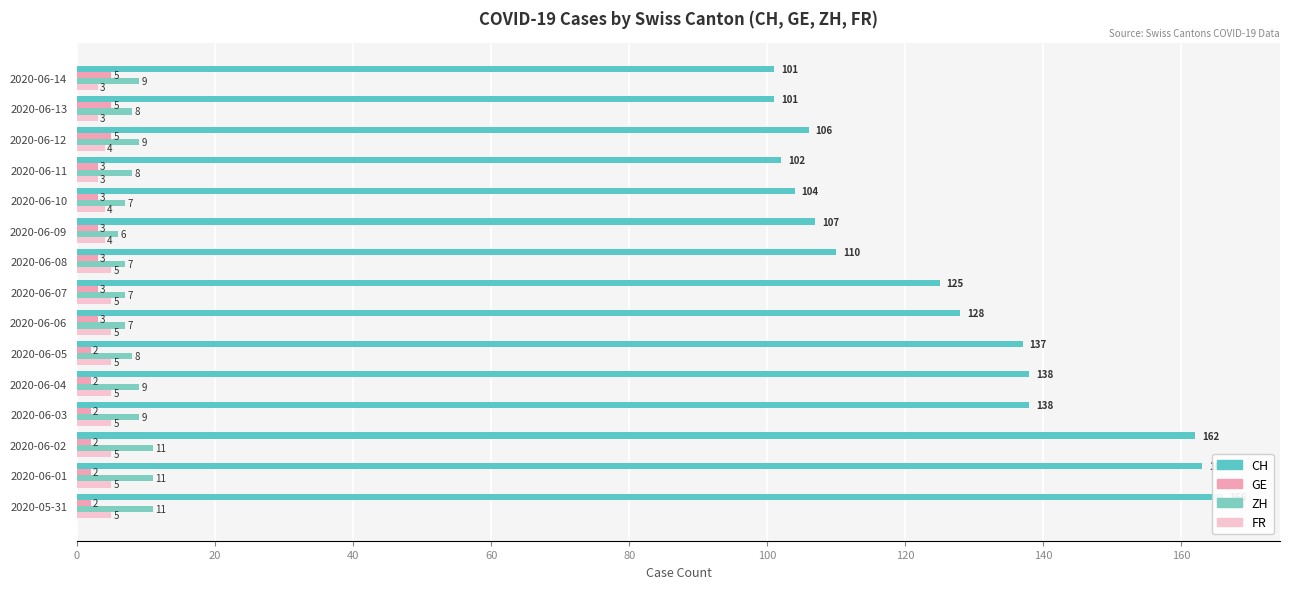

How many bars are there in each group?

4